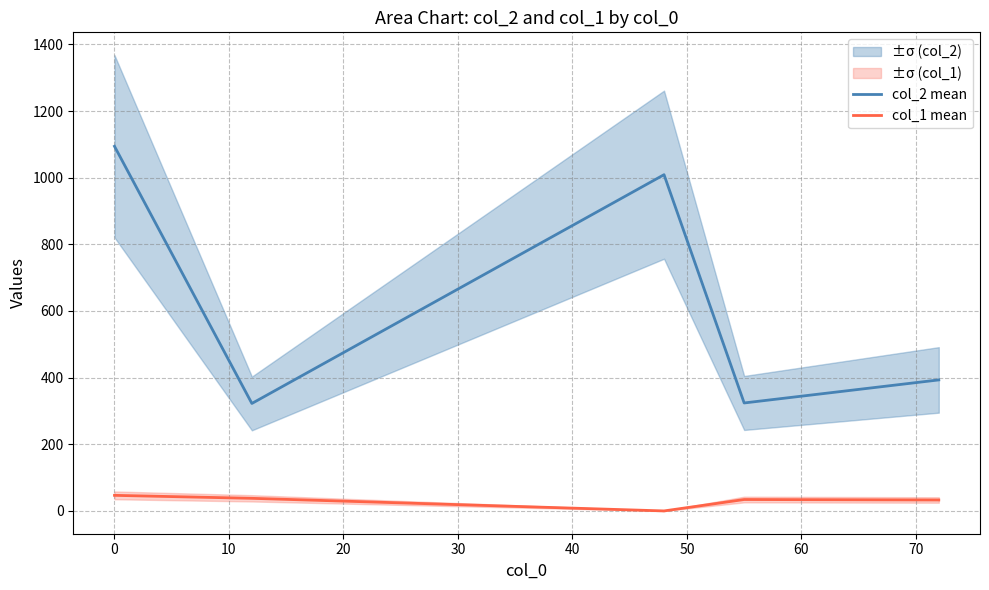

At 10, list the series in order from smallest to largest.

col_1 mean, col_2 mean